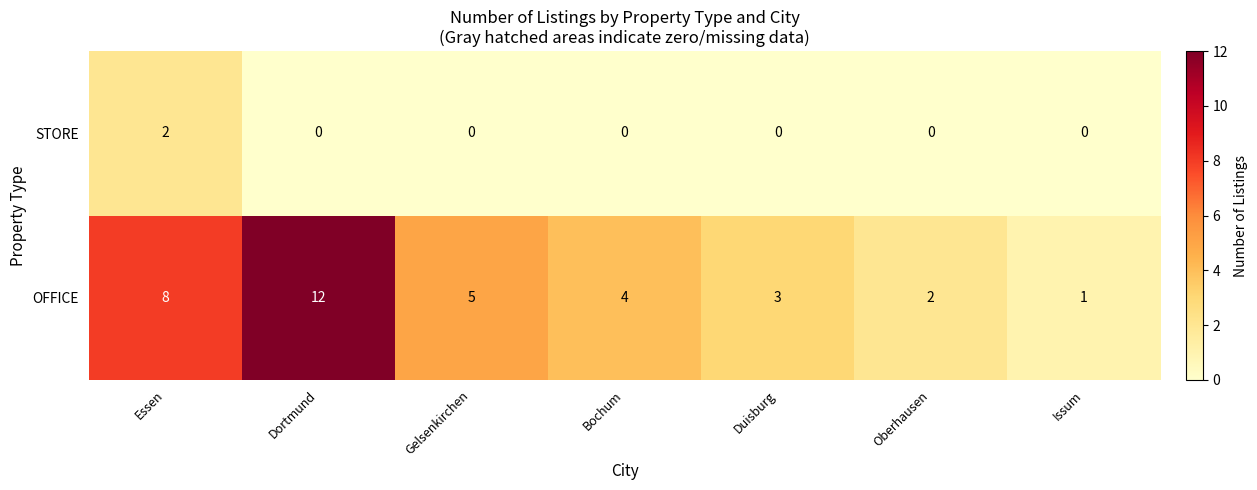

What is the maximum value shown in the chart?

12